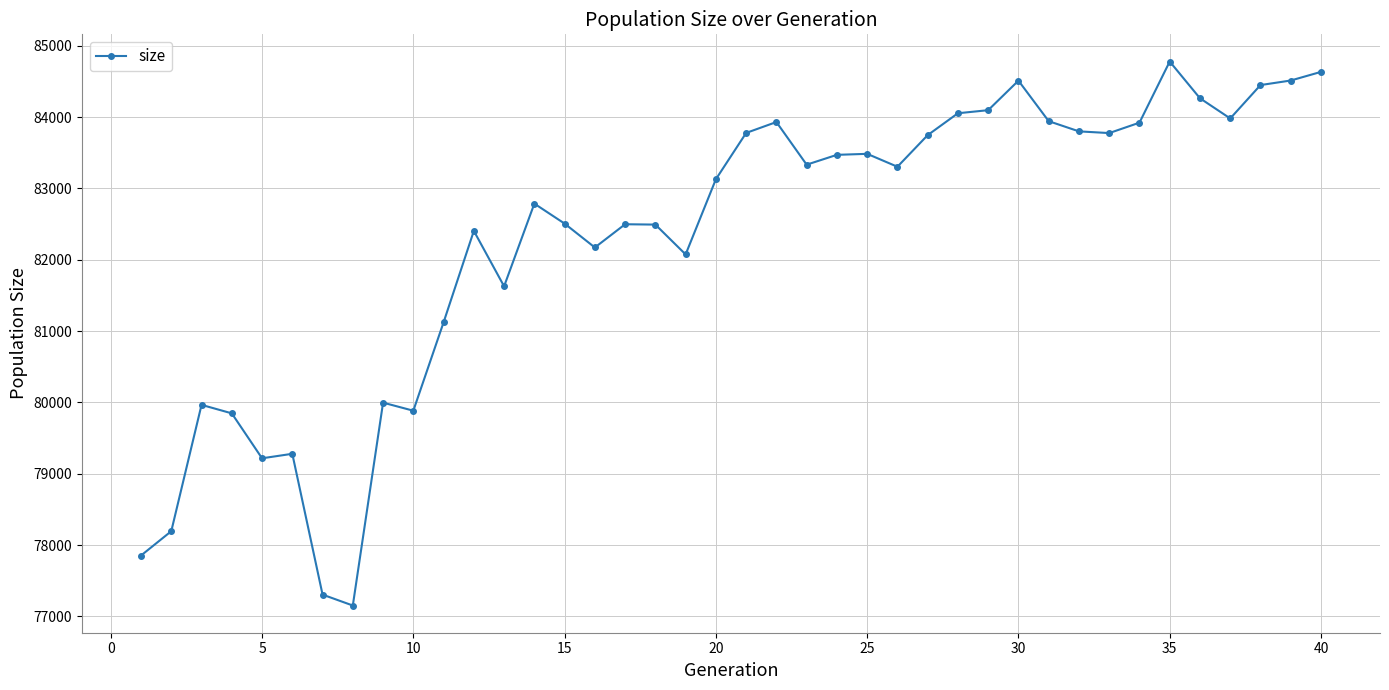

True or false: the data has more than 0 interior local peaks.

True